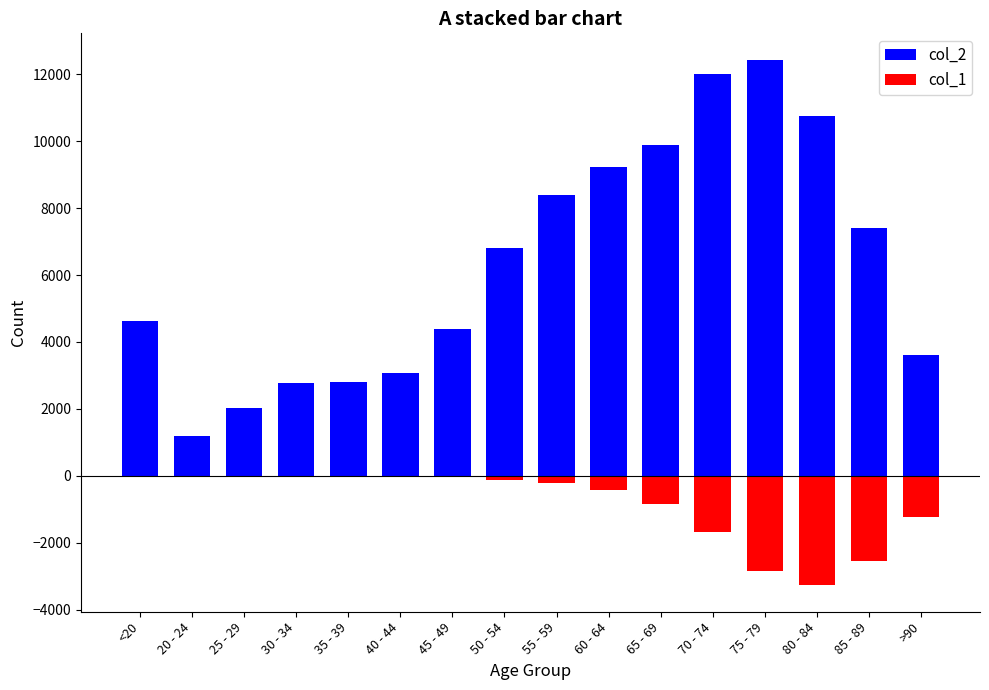

What is the smallest value displayed?

-3273